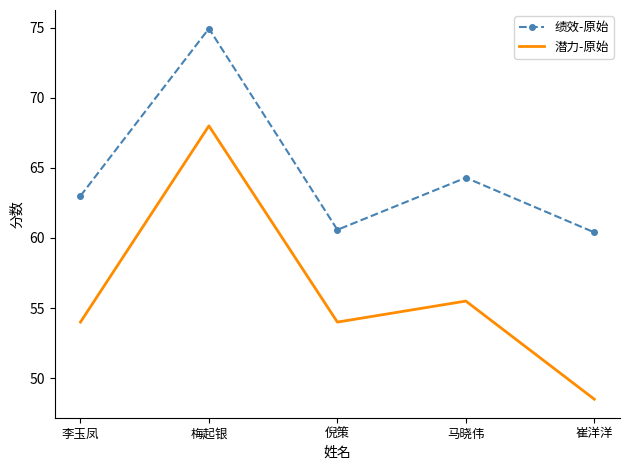

At which label is 潜力-原始 closest to 58?

马晓伟